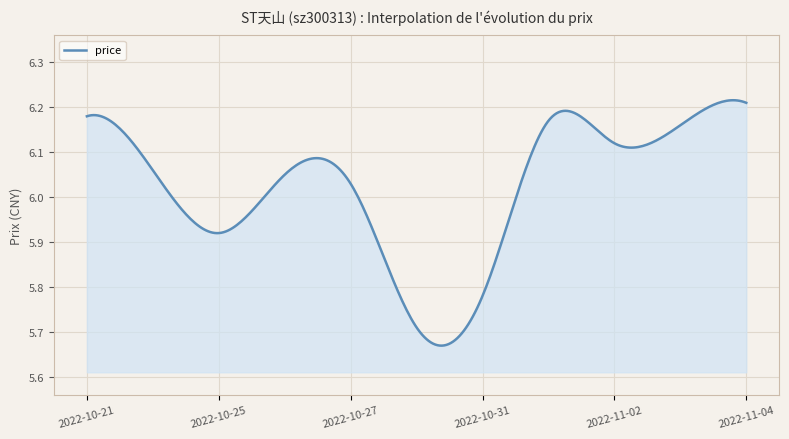

What is the difference between the maximum and minimum values?

0.5